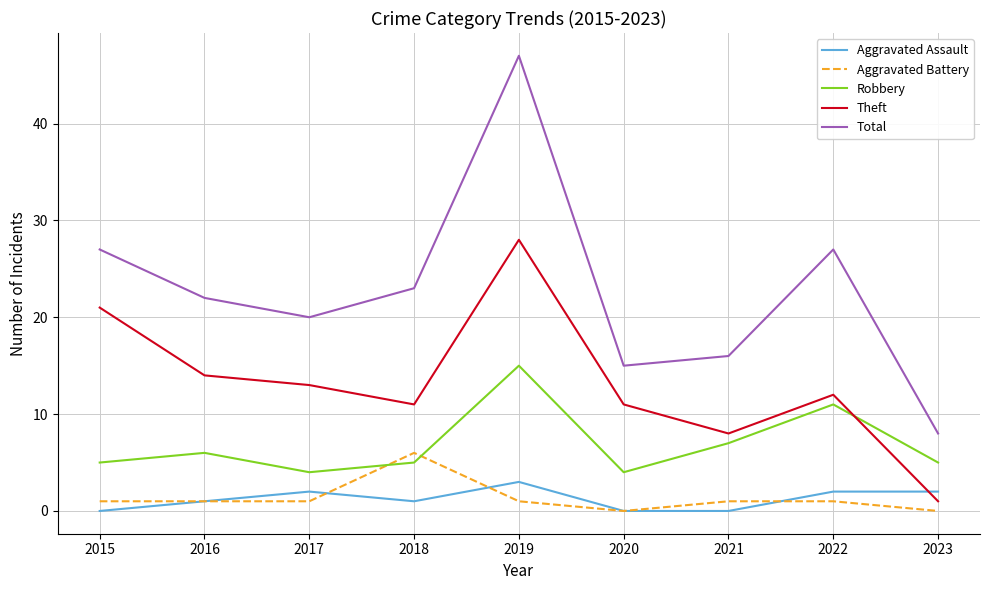

Rank the series by their maximum value, from highest to lowest.

Total, Theft, Robbery, Aggravated Battery, Aggravated Assault